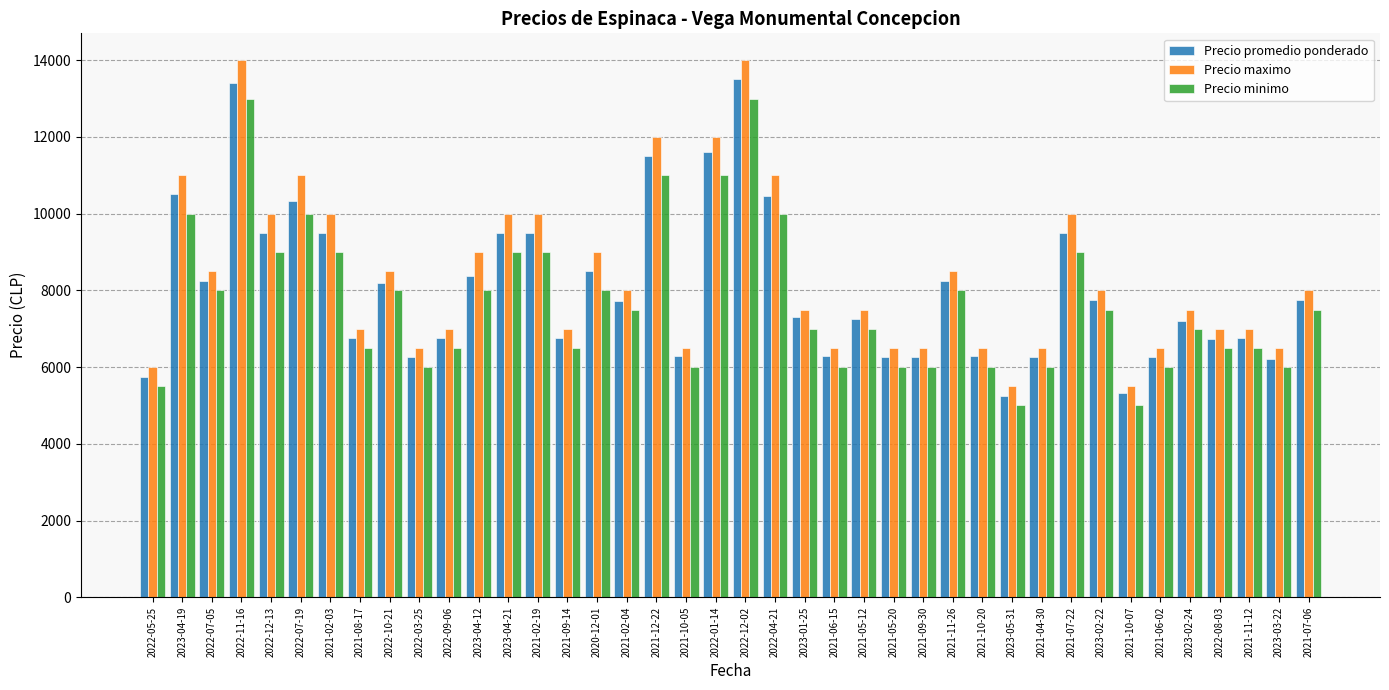

The value of Precio maximo at 2021-07-06 is 4650. True or false?

False